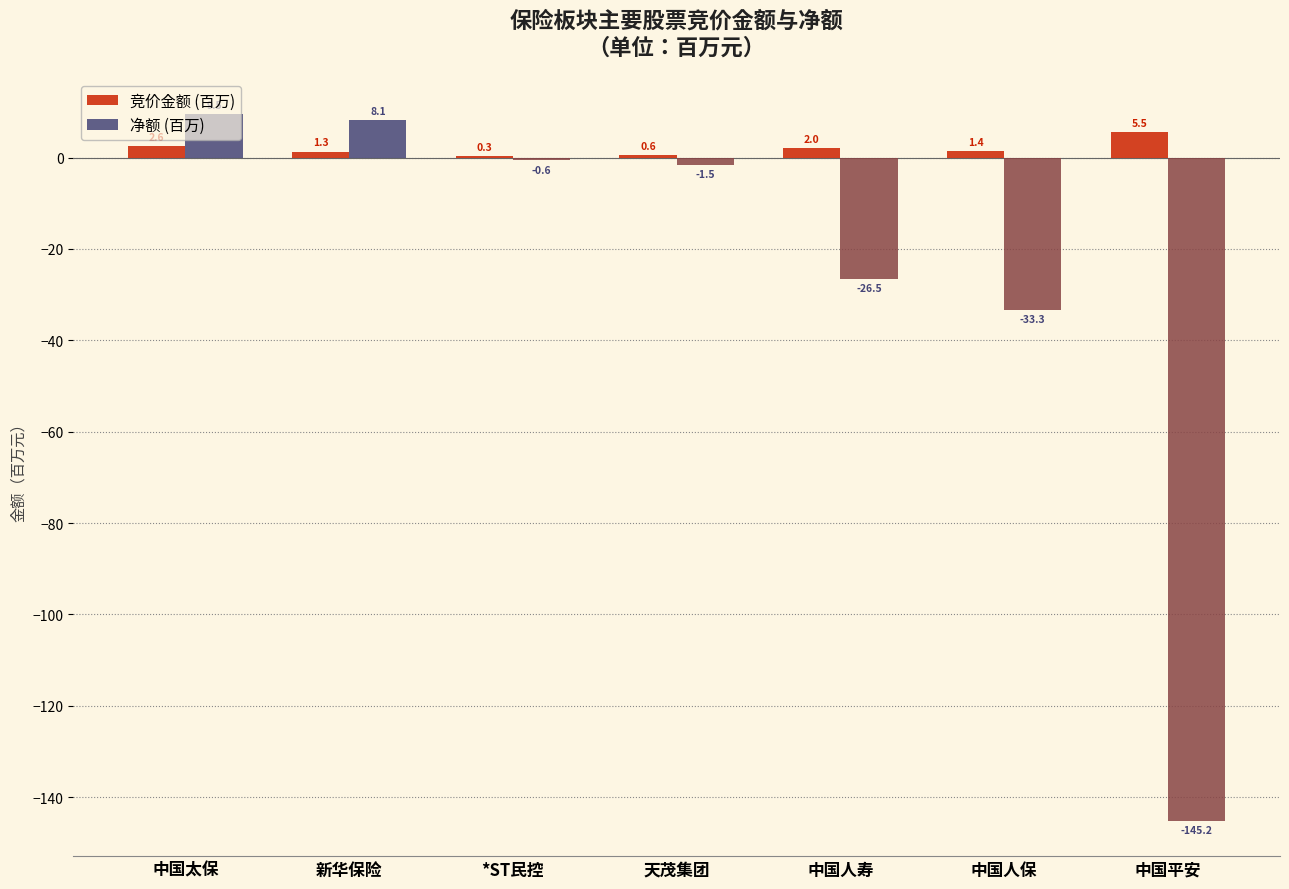

Which series changed the most between 中国太保 and *ST民控?

净额 (百万)